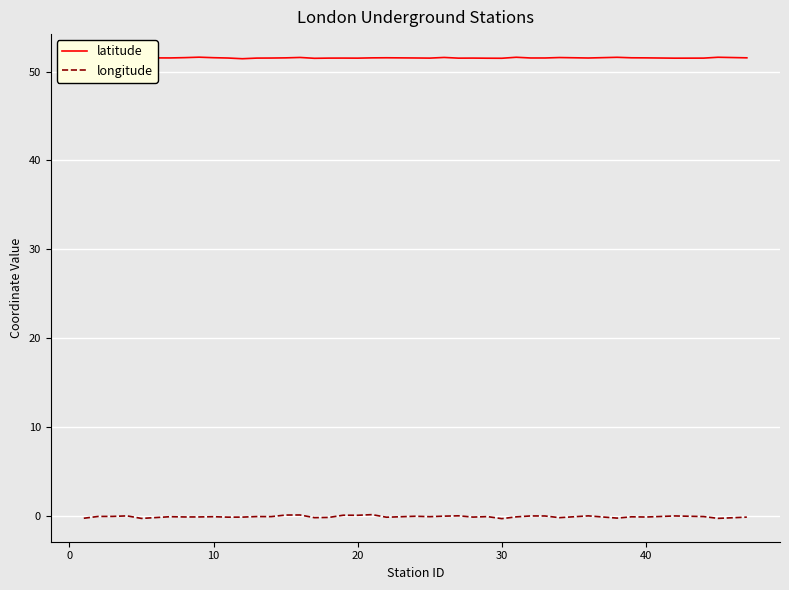

True or false: latitude and longitude cross at least once.

False